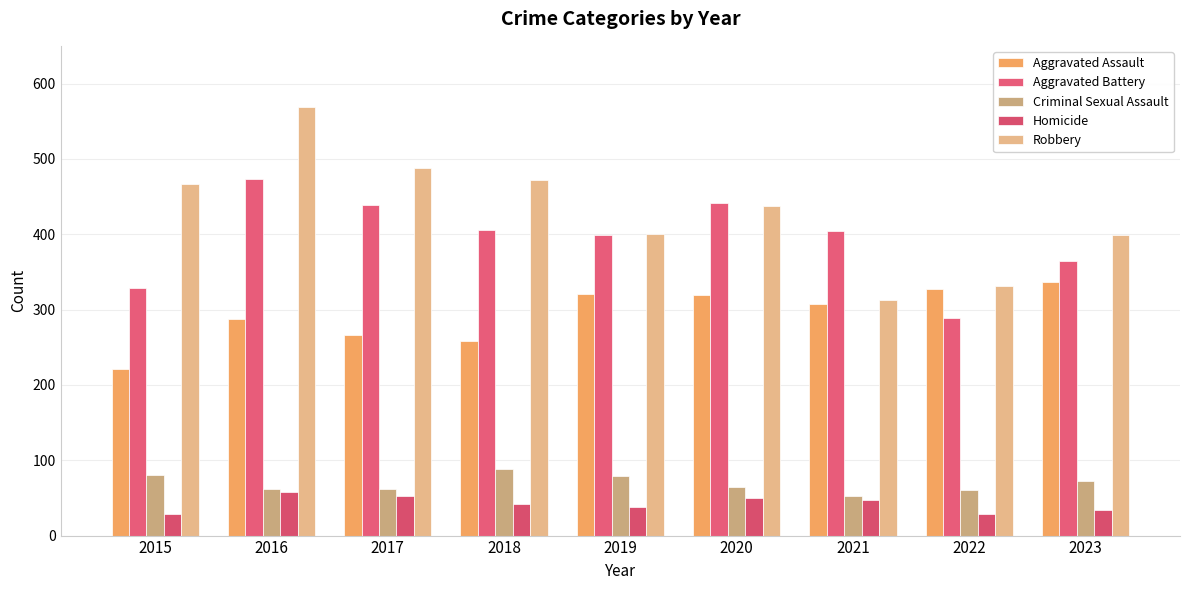

What is the difference between the maximum and second lowest values in the Robbery series?

238